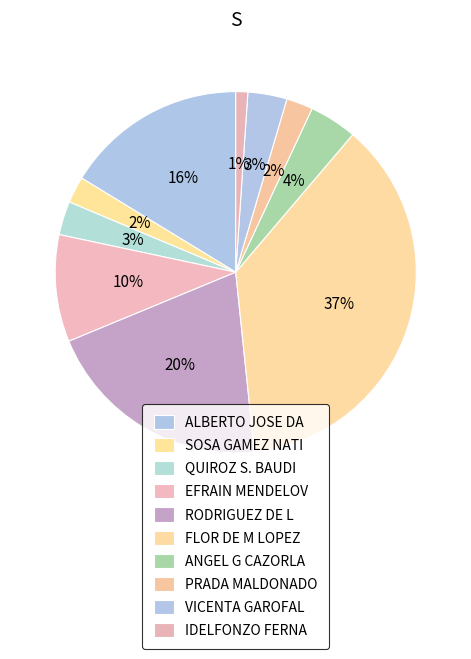

True or false: EFRAIN MENDELOV accounts for 10% of the total.

True